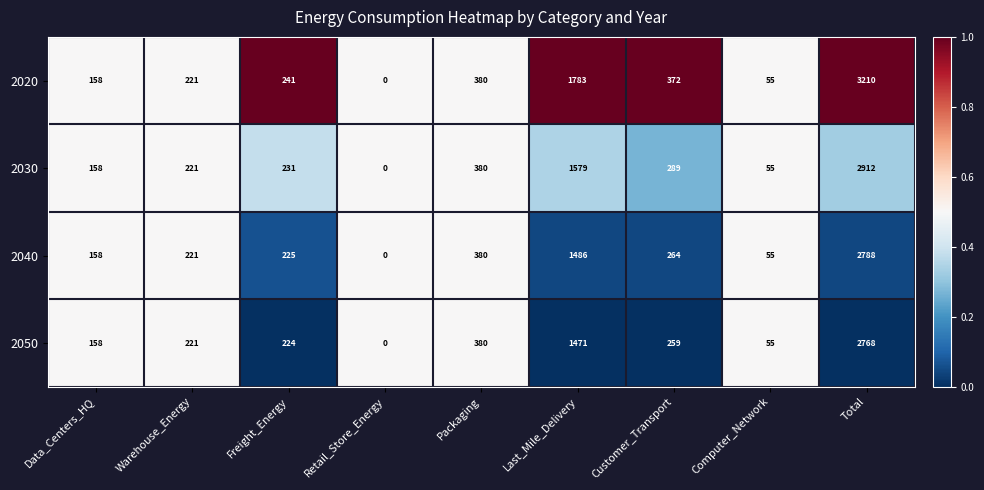

What is the difference between the second highest and minimum values in the 2030 series?

1579